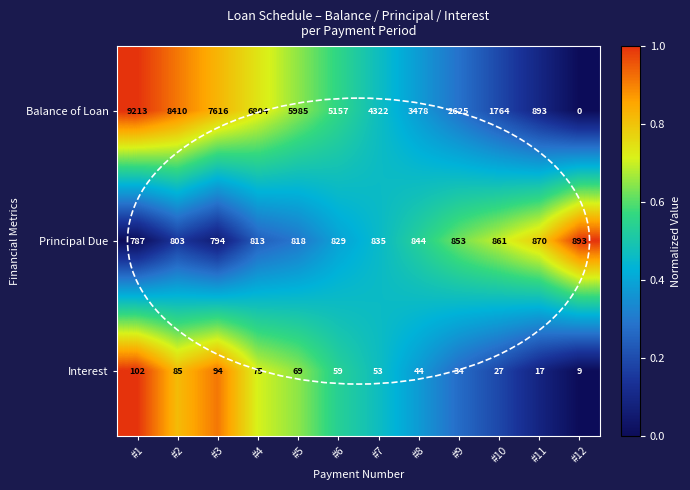

At which category is the sum across all series the highest?

#1